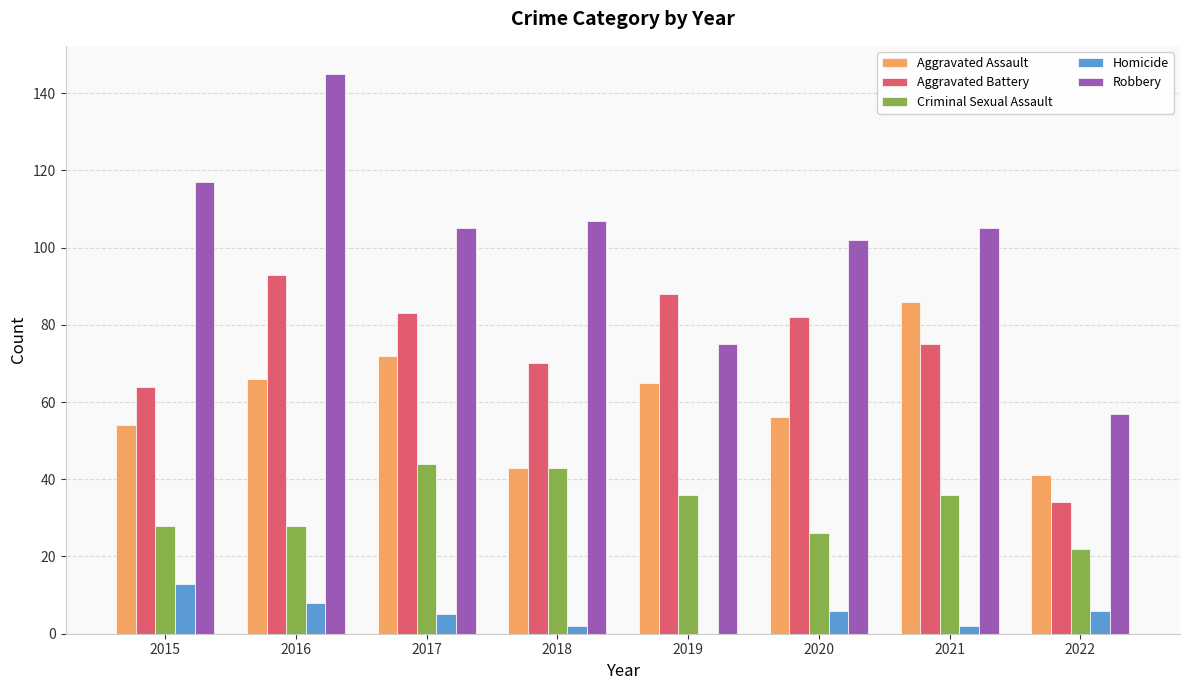

What is the sum of the Robbery values at 2019 and 2021?

180